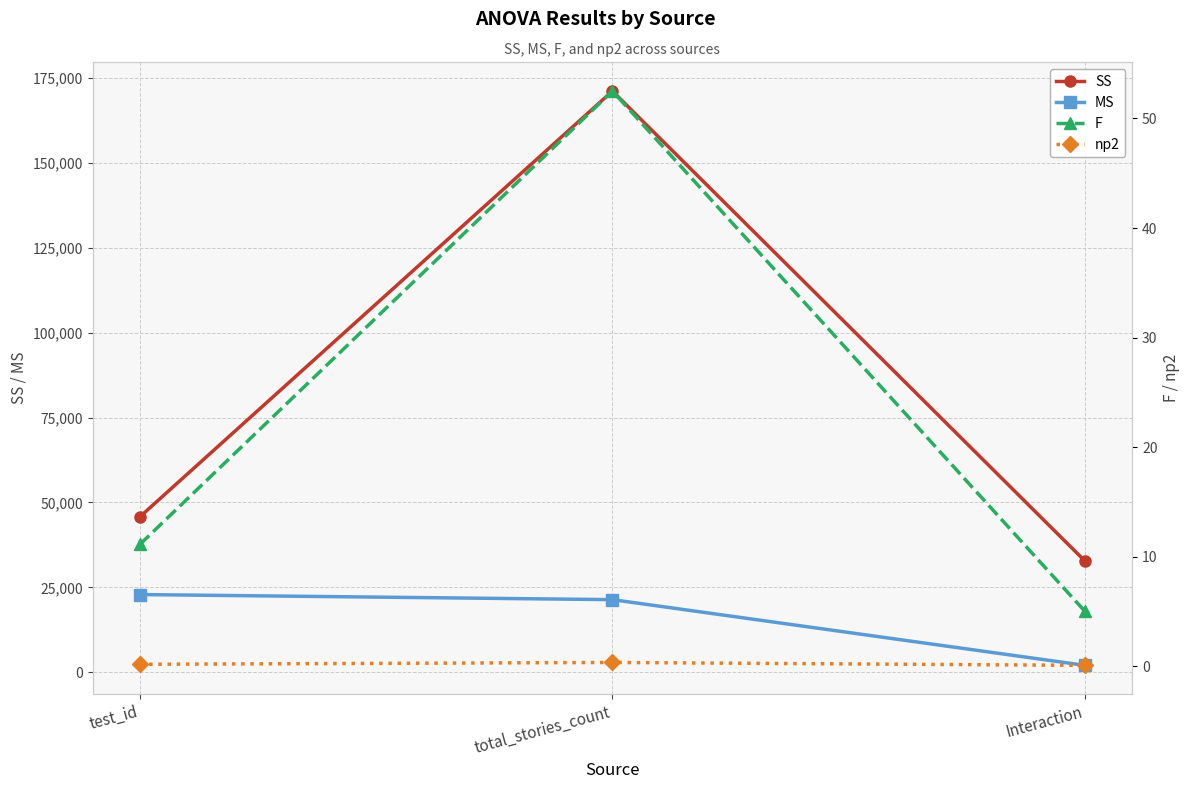

Count the number of data series in this chart.

4